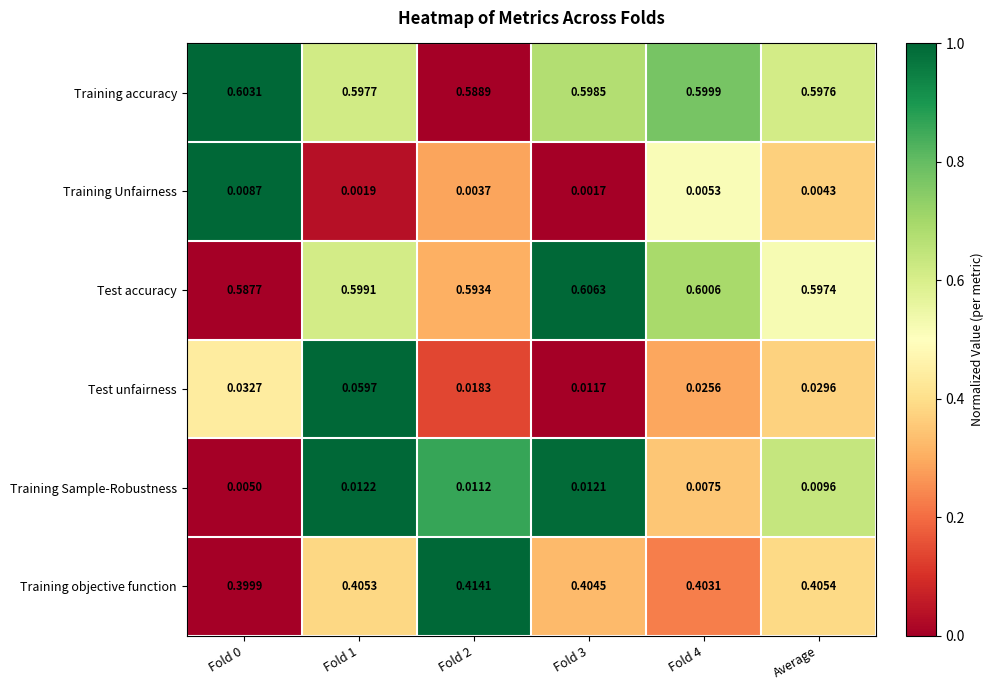

At how many categories does at least one series exceed 0?

6